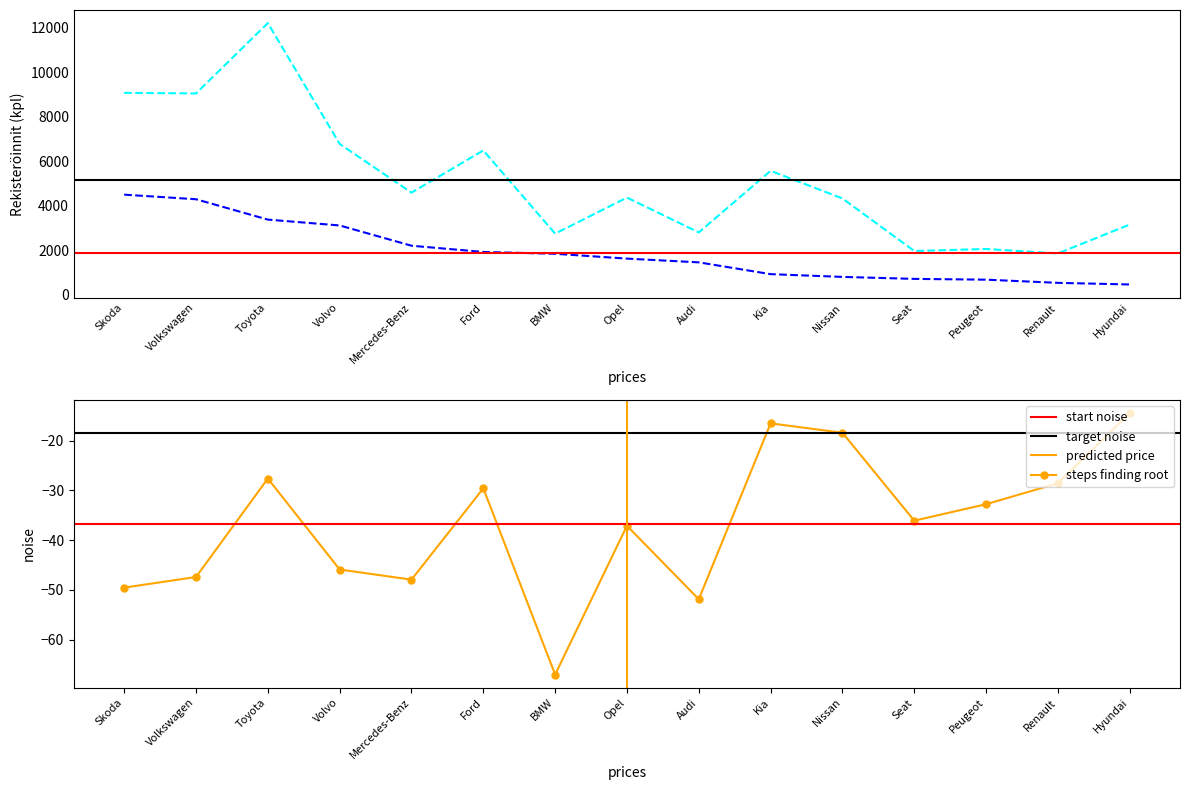

Is this an area chart (filled region under the line)?

No